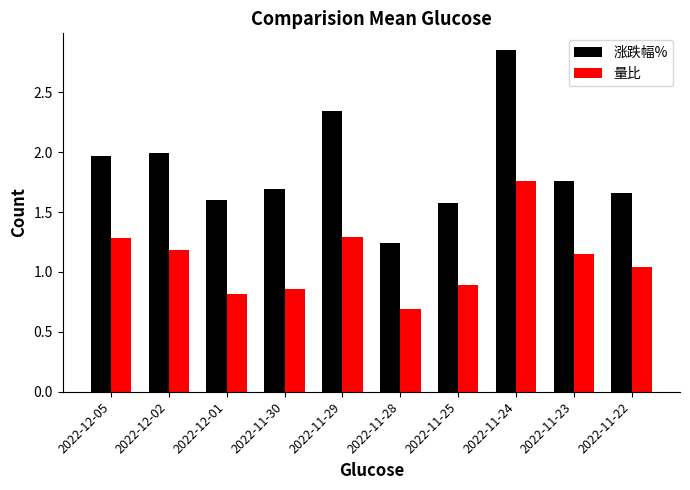

At how many categories does at least one series exceed 1?

10